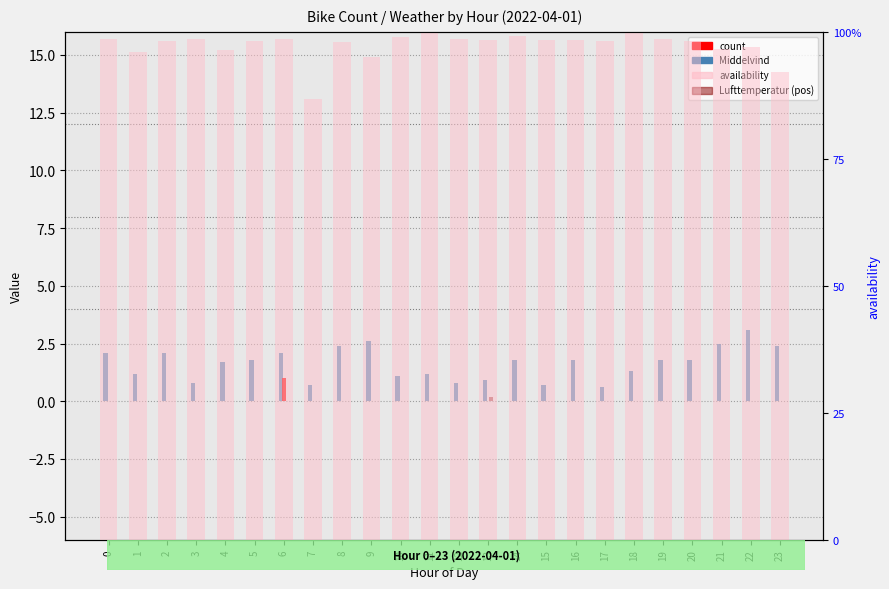

Which series has the largest range (max minus min)?

Middelvind